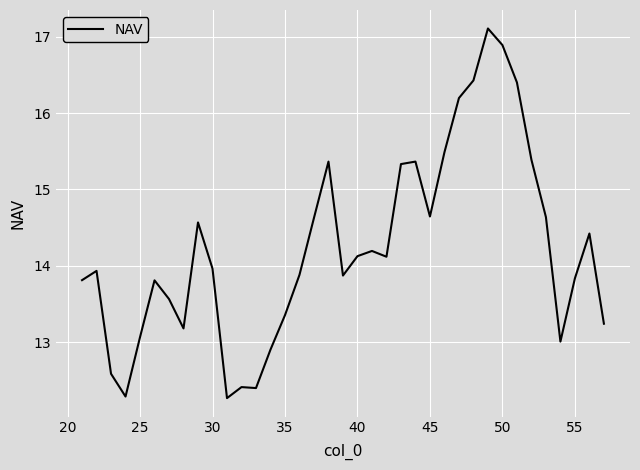

What is the difference between the maximum and minimum values?

4.8